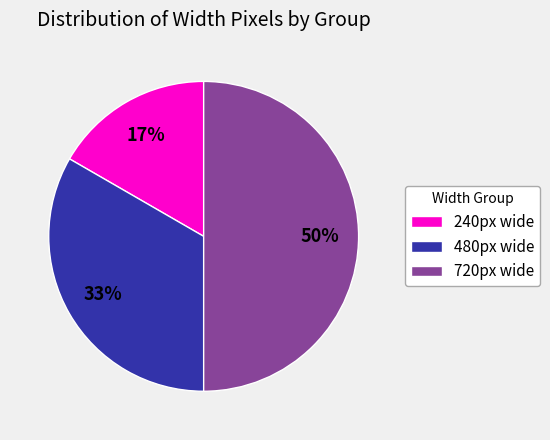

Does 240px wide represent more than half of the total?

No